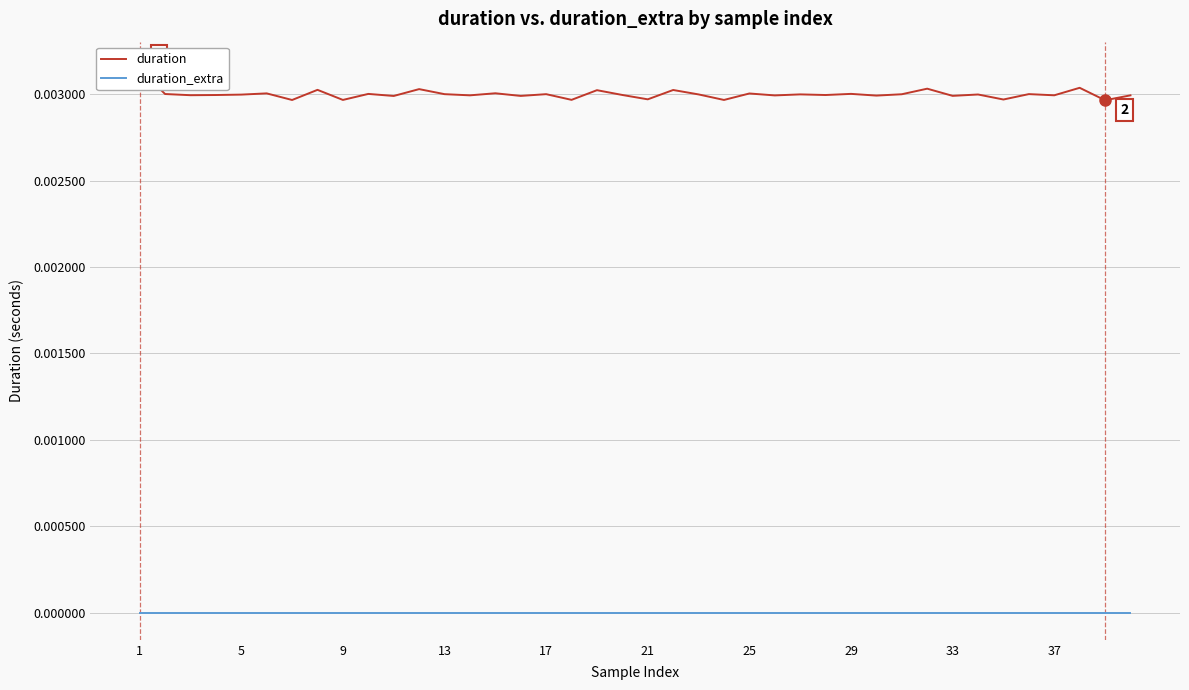

The value of duration_extra at 29 is 0.0. True or false?

True